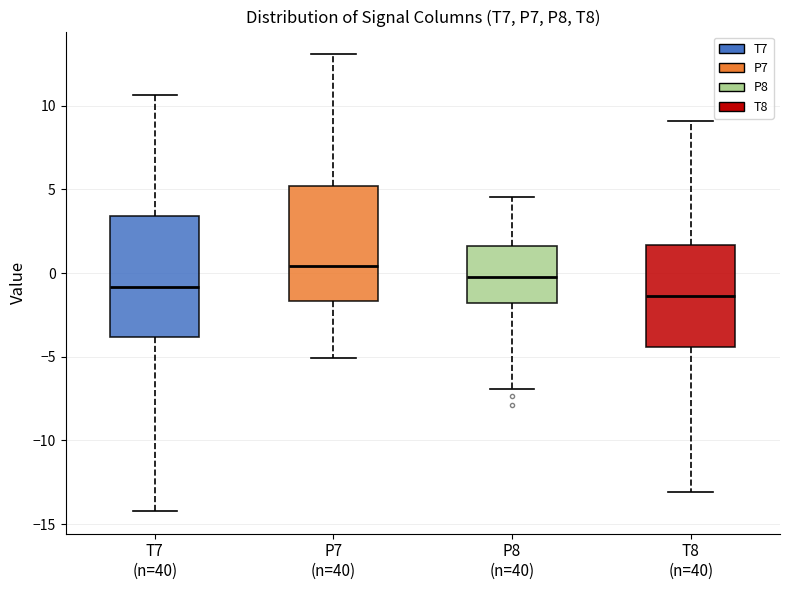

Reading left to right, read every box against the y-axis: the position of its median line, the range the box covers, and the ends of its whiskers. The values are not printed on the chart, so give them approximately, as read against the axis.

T7 (n=40): median -1.0, box -4.0 to 3.5, whiskers -14.0 to 10.5
P7 (n=40): median 0.5, box -1.5 to 5.0, whiskers -5.0 to 13.0
P8 (n=40): median -0.5, box -2.0 to 1.5, whiskers -7.0 to 4.5
T8 (n=40): median -1.5, box -4.5 to 1.5, whiskers -13.0 to 9.0